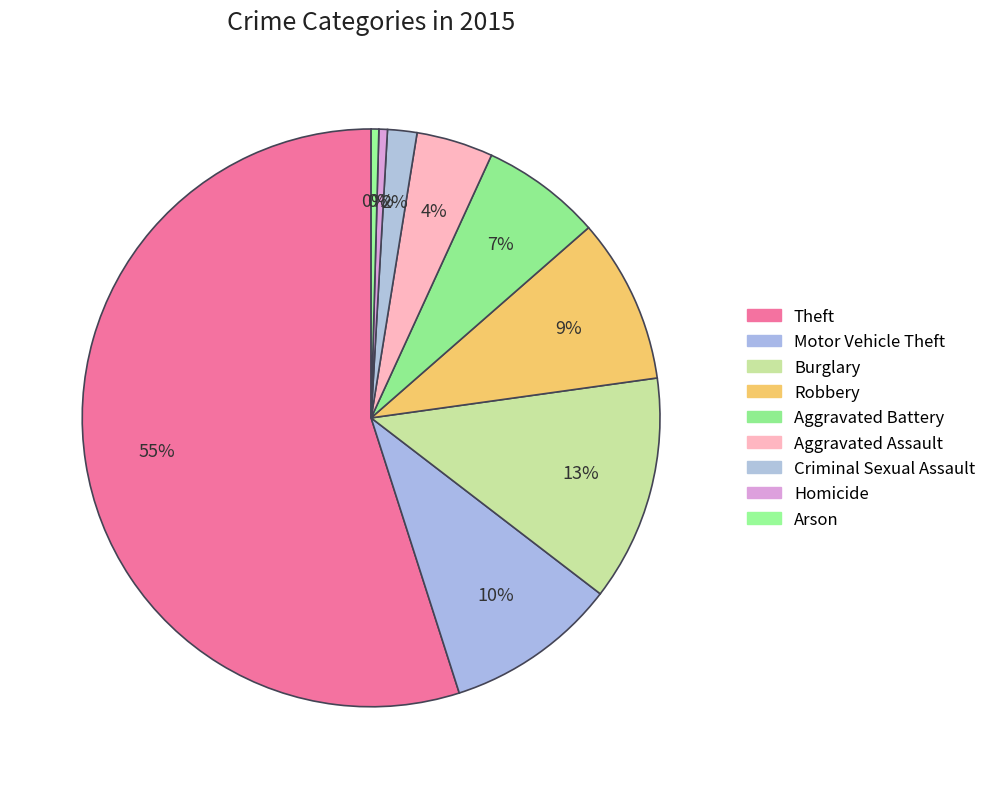

What percentage is the Aggravated Battery slice, to the nearest percent?

7%